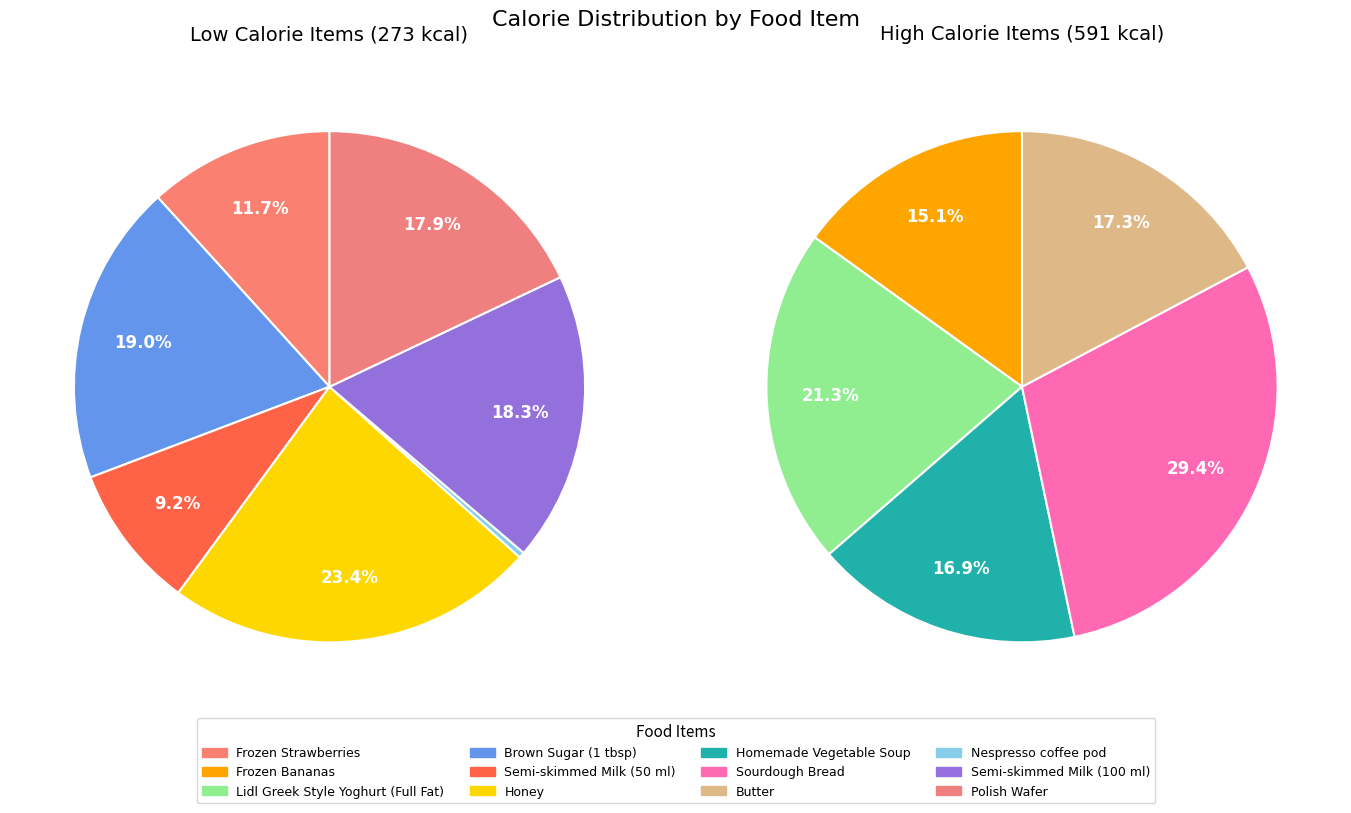

True or false: Nespresso coffee pod accounts for 0% of the total.

True